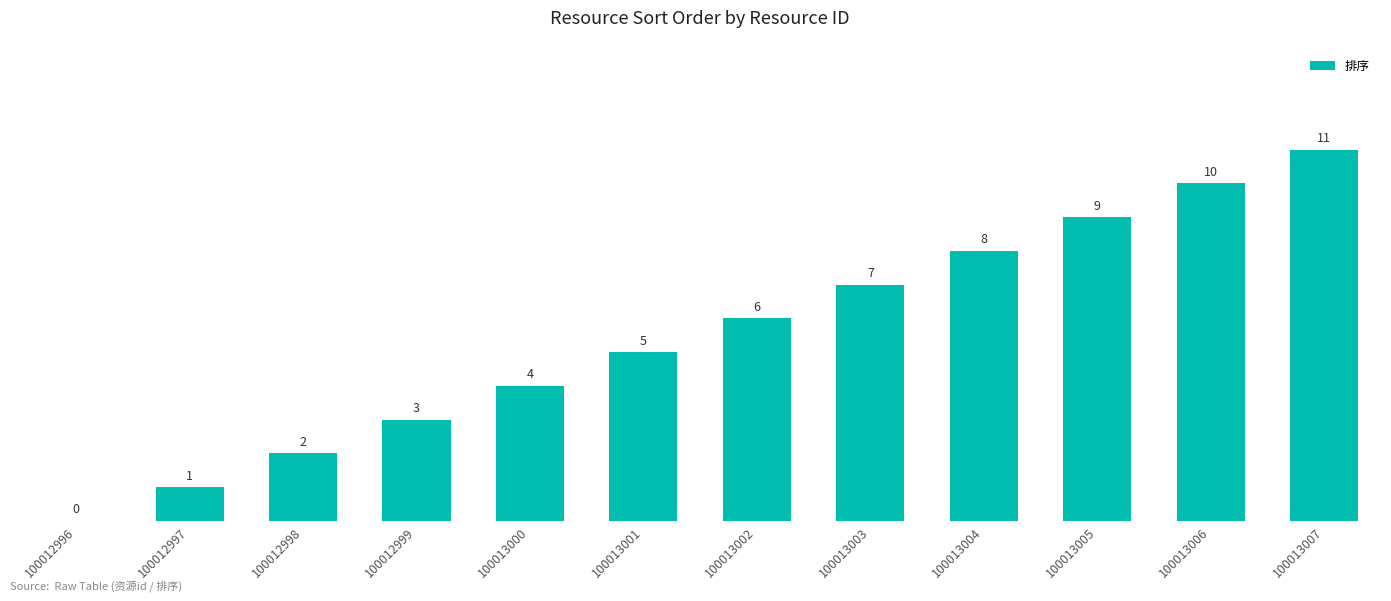

What is the maximum value shown in the chart?

11